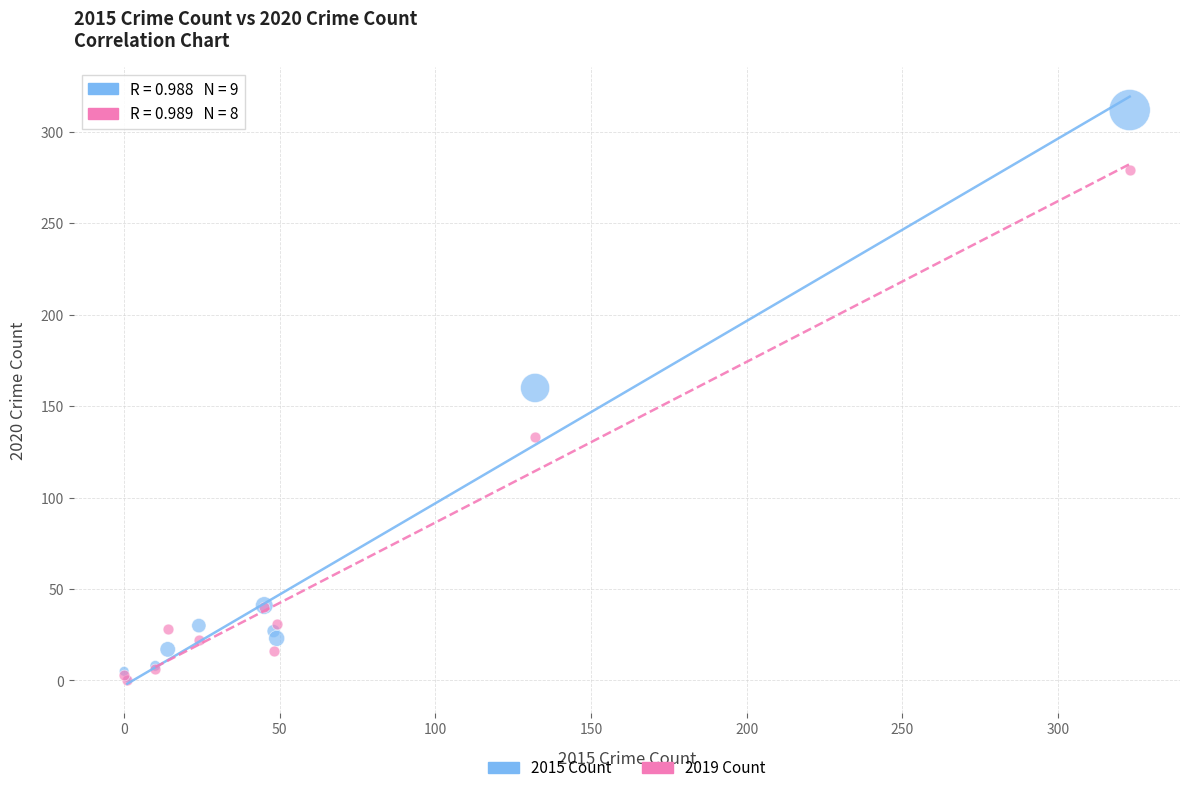

In the 2015 Count series, what Y value is closest to 156?

160